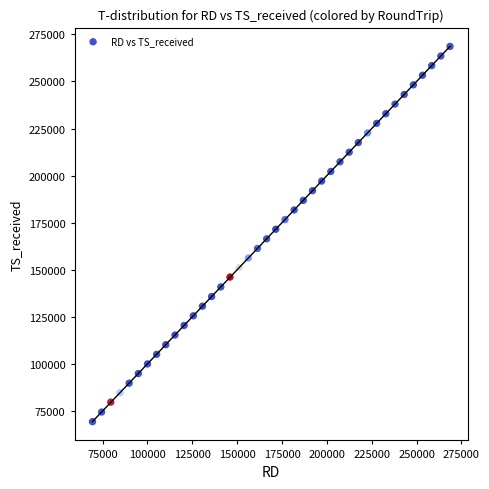

What is the range of Y values (max minus min)?

199229